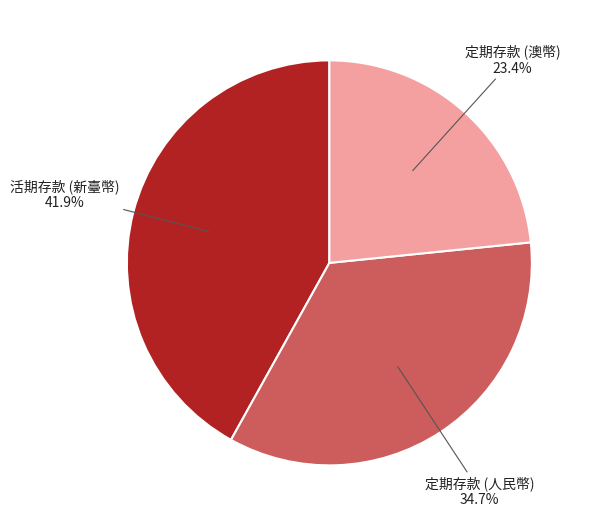

Rank the categories by value from highest to lowest.

活期存款 (新臺幣), 定期存款 (人民幣), 定期存款 (澳幣)